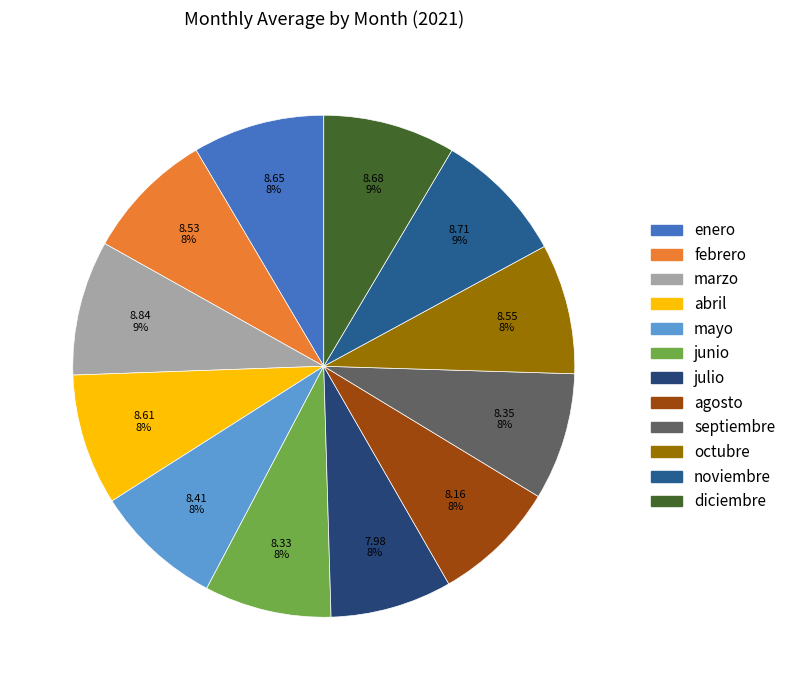

How many segments does this pie chart have?

12